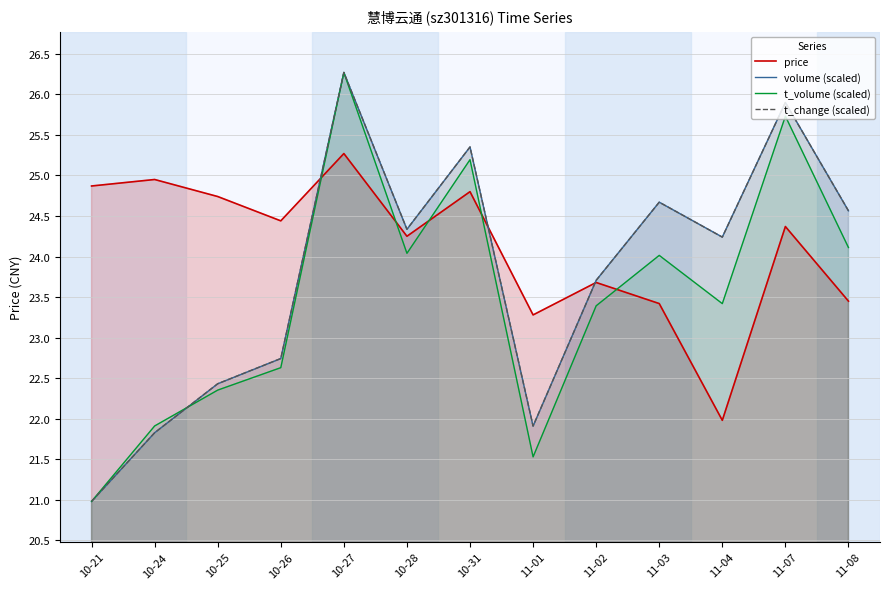

At which label is t_change (scaled) closest to 23?

10-26